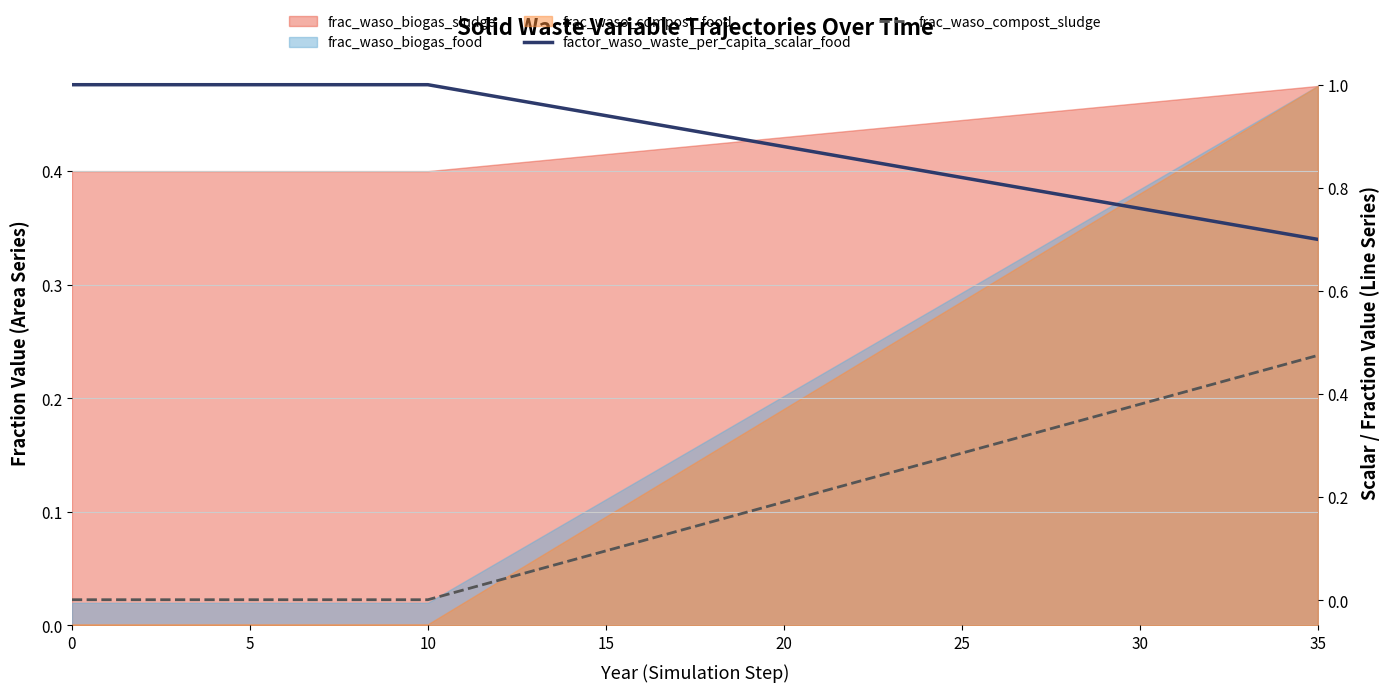

At which category is the sum across all series the highest?

35